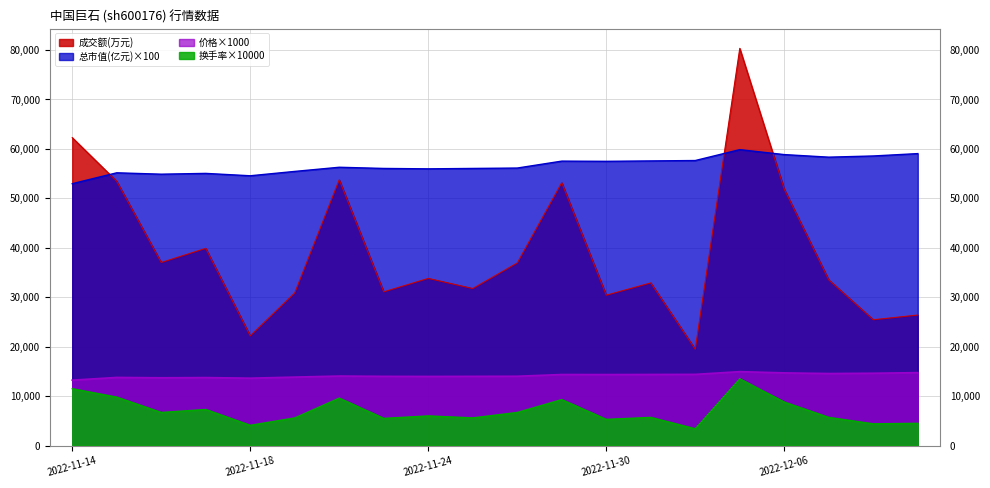

Is the value of 成交额(万元) at 2022-11-29 greater than the value of 价格 at 2022-11-21?

Yes